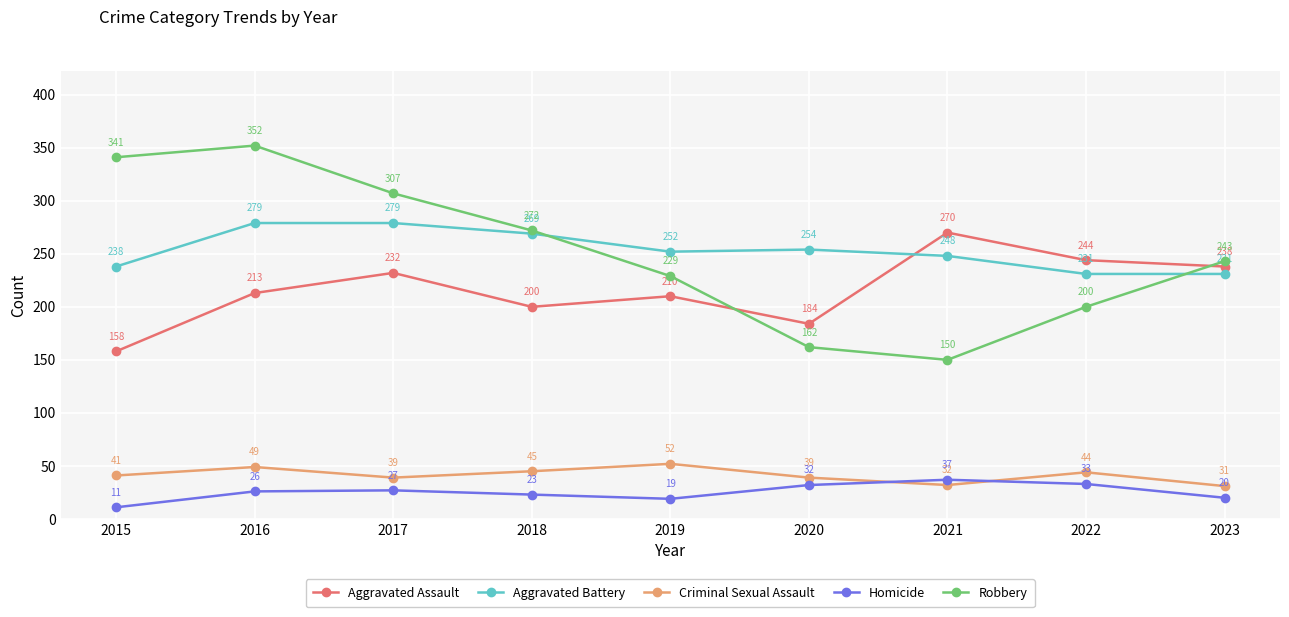

Is the value of Criminal Sexual Assault at 2023 greater than the value of Robbery at 2022?

No